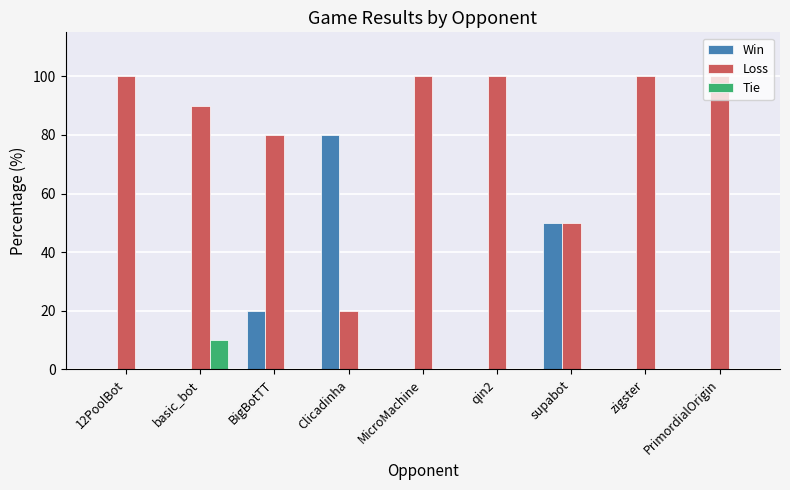

At which label is Loss closest to 60?

supabot